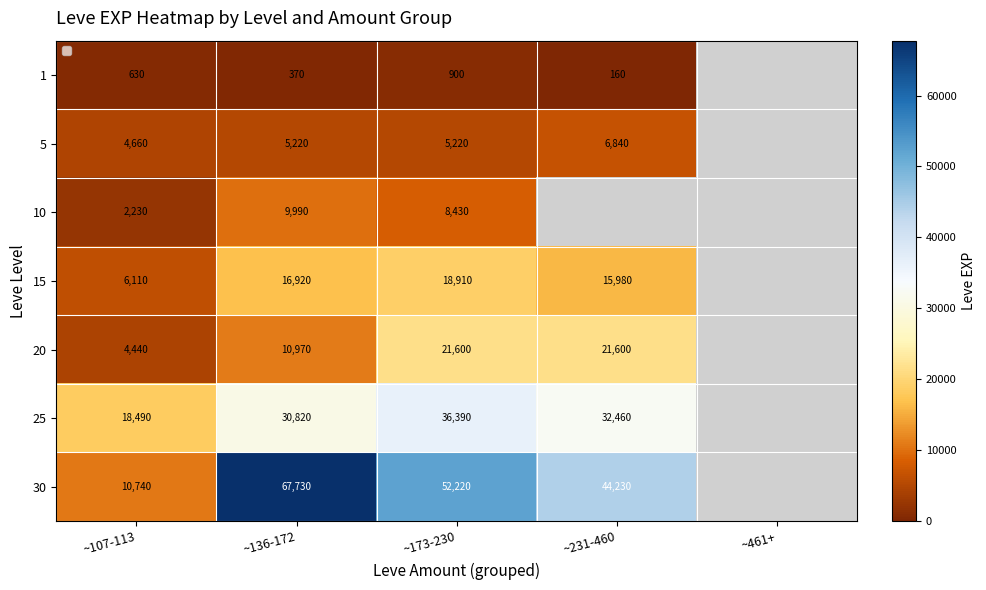

What is the spread (max minus min) of values at ~107-113?

17860